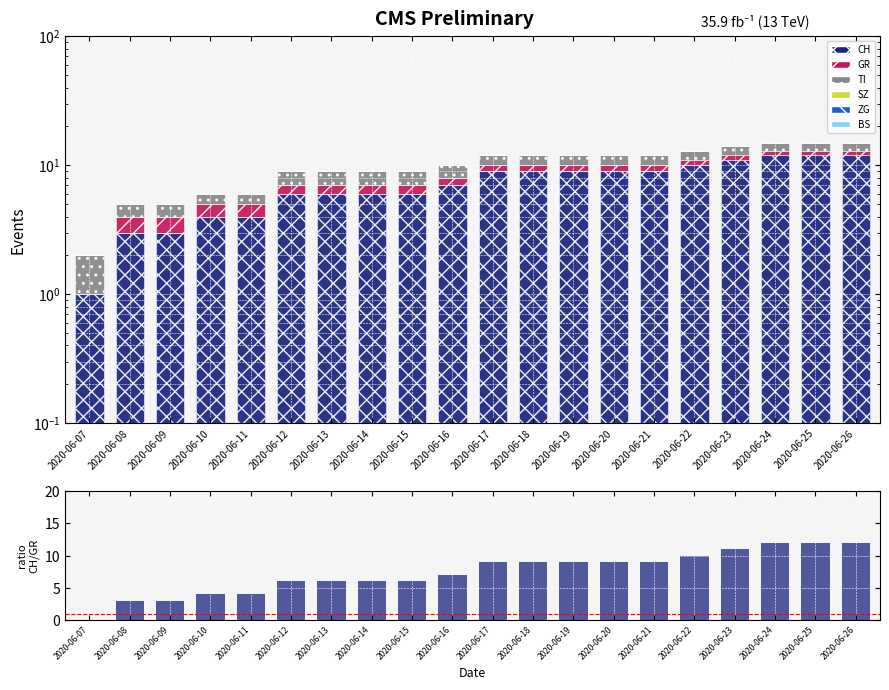

Reading left to right, transcribe all the data shown in this chart.

CH: 1.0	3.0	3.0	4.0	4.0	6.0	6.0	6.0	6.0	7.0	9.0	9.0	9.0	9.0	9.0	10.0	11.0	12.0	12.0	12.0
GR: 0.0	1.0	1.0	1.0	1.0	1.0	1.0	1.0	1.0	1.0	1.0	1.0	1.0	1.0	1.0	1.0	1.0	1.0	1.0	1.0
TI: 1.0	1.0	1.0	1.0	1.0	2.0	2.0	2.0	2.0	2.0	2.0	2.0	2.0	2.0	2.0	2.0	2.0	2.0	2.0	2.0